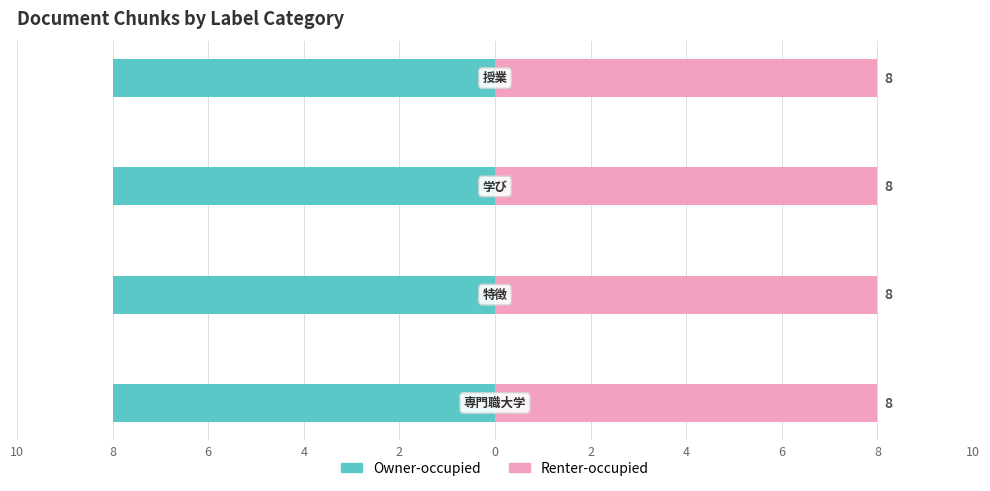

Rank the categories by Owner-occupied value from lowest to highest.

専門職大学, 特徴, 学び, 授業